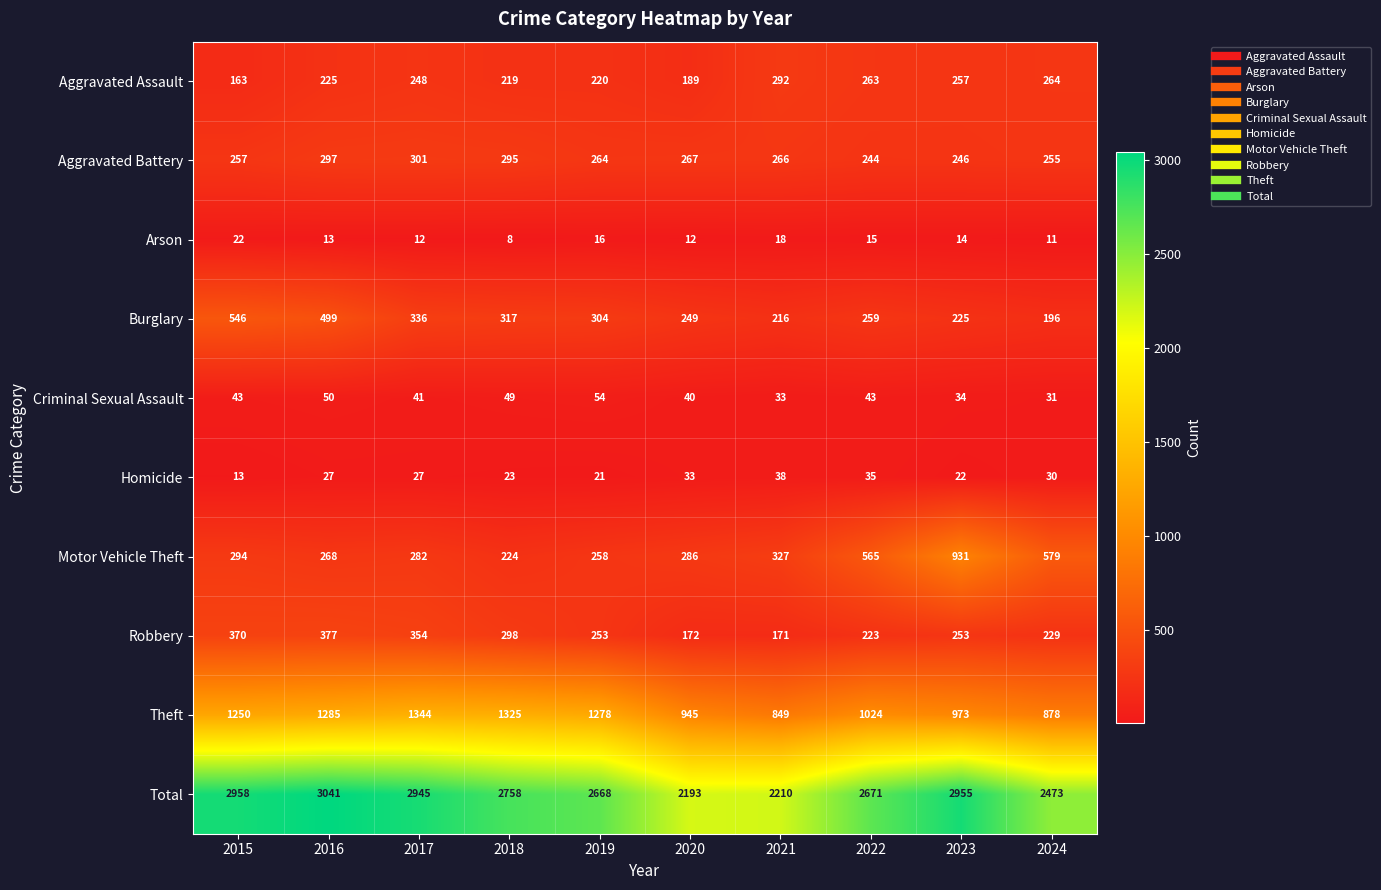

Is it true that Burglary equals 336 at 2017?

True